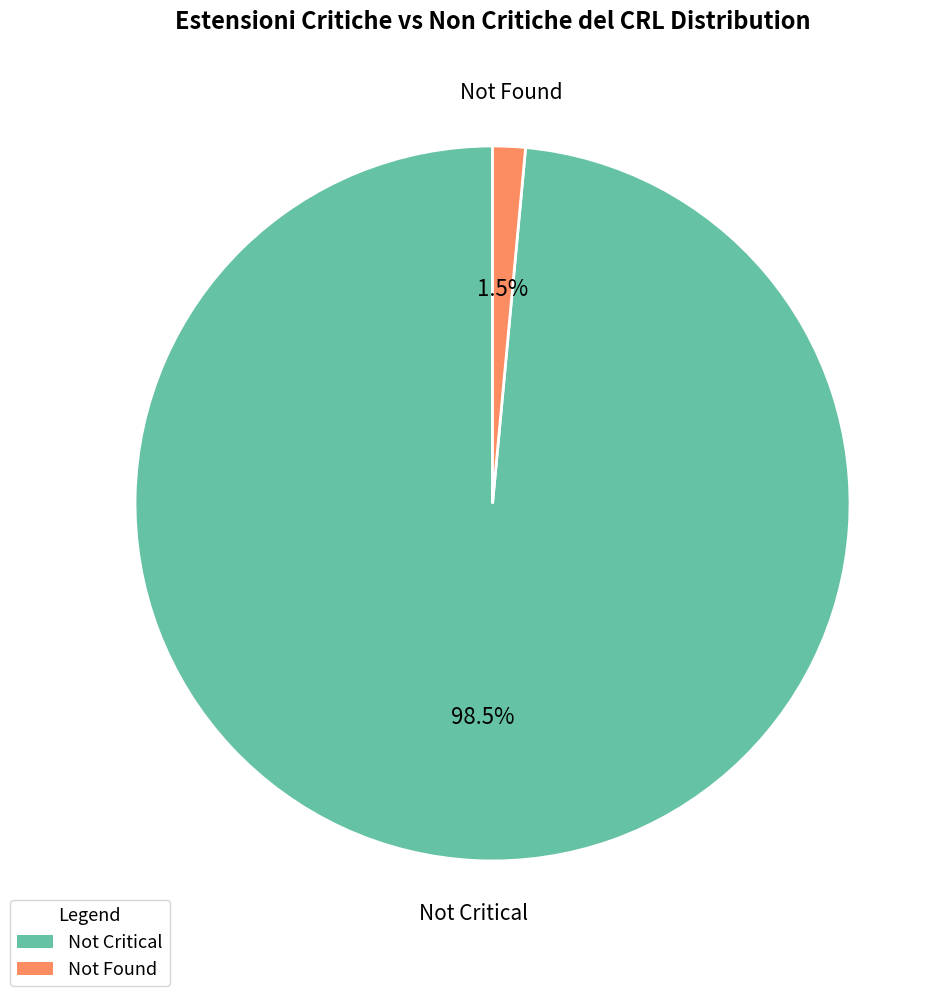

Is there any slice that represents more than half of the pie?

Yes